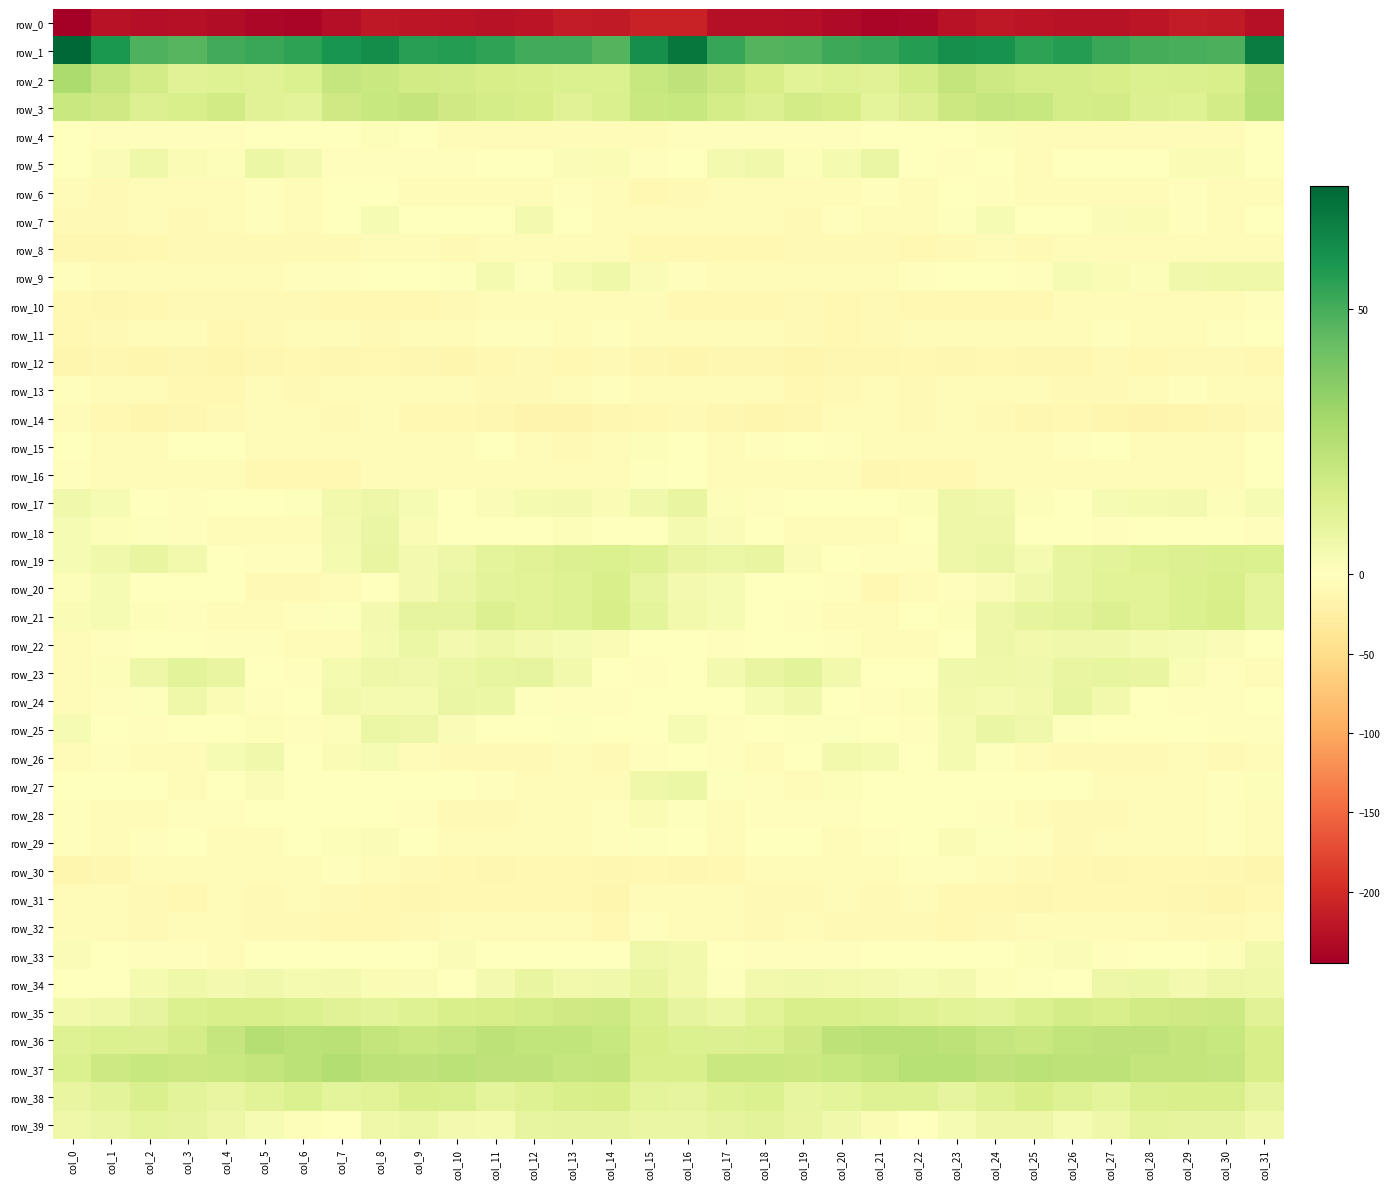

The value of row_24 at col_7 is 7.9. True or false?

False